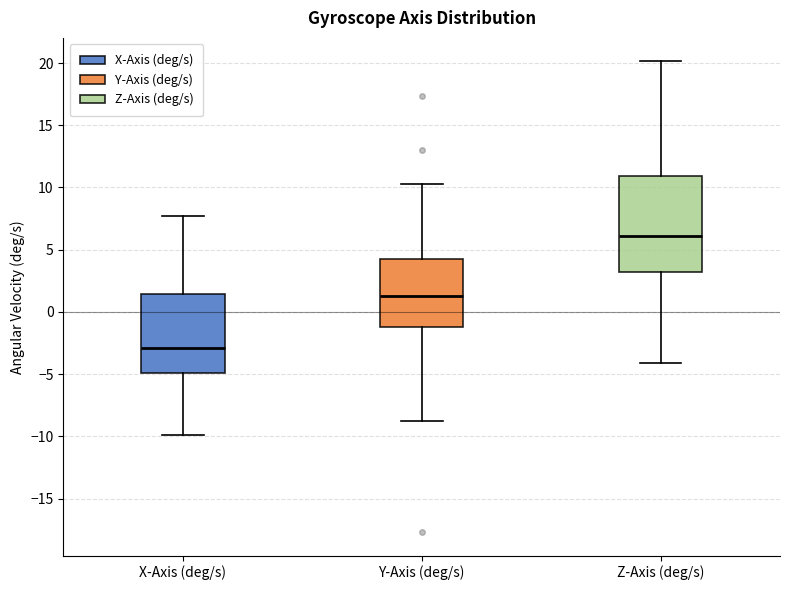

Where is the upper edge of the box for Y-Axis (deg/s) on the y-axis? The values are not printed on the chart, so give them approximately, as read against the axis.

4.0